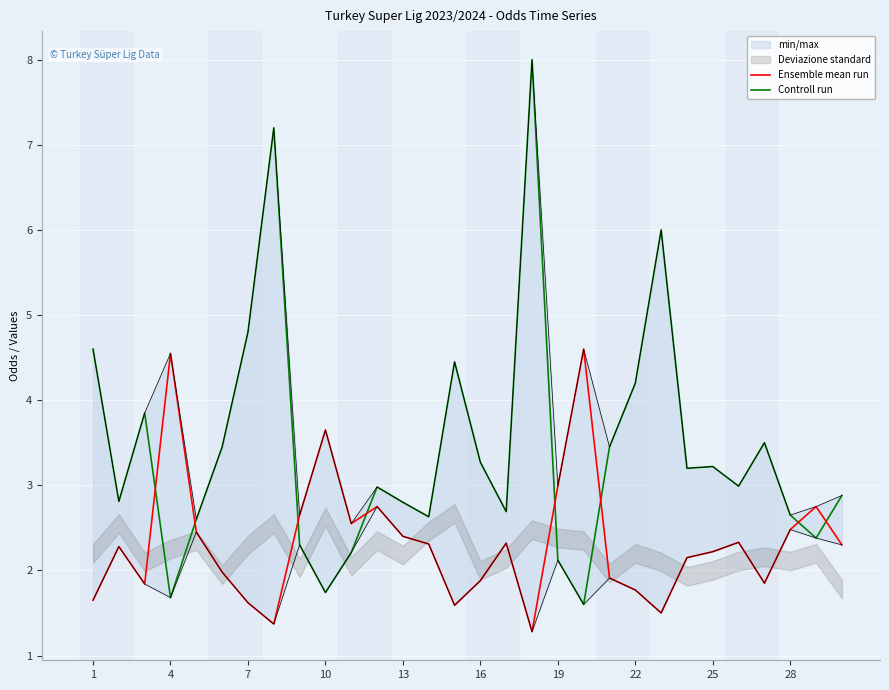

True or false: Ensemble mean run has more than 1 points higher than both neighbors.

True